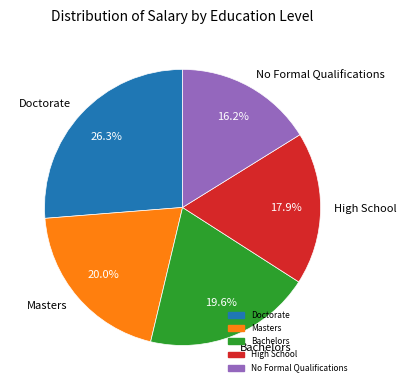

Which has a higher value, High School or Doctorate?

Doctorate